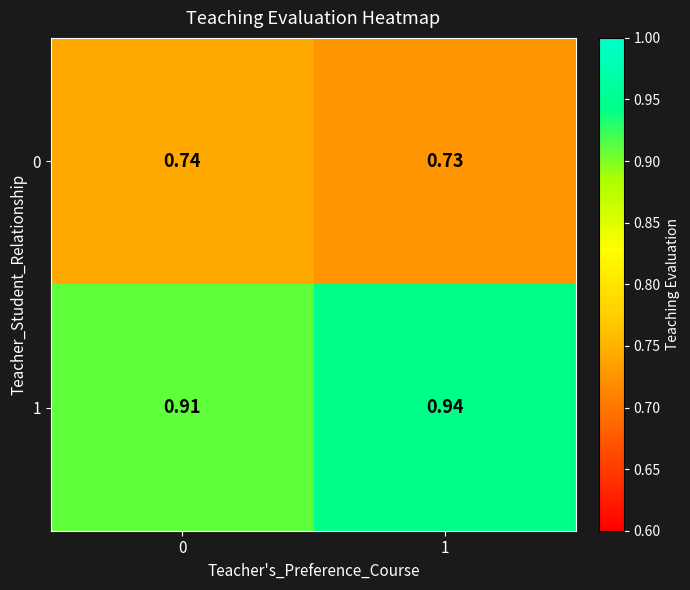

Is the value of 1 at 0 greater than the value of 0 at 0?

Yes